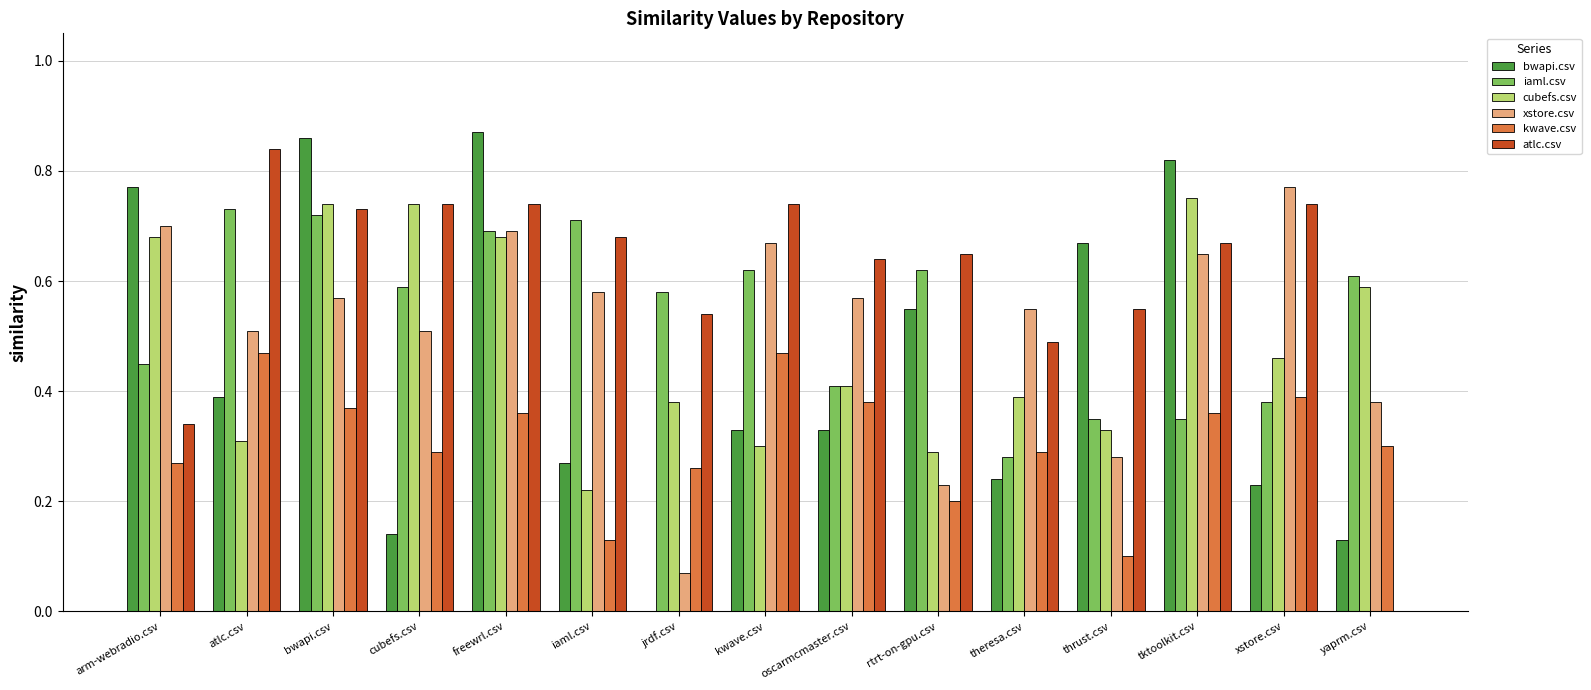

The value of xstore.csv at thrust.csv is 0.4. True or false?

False